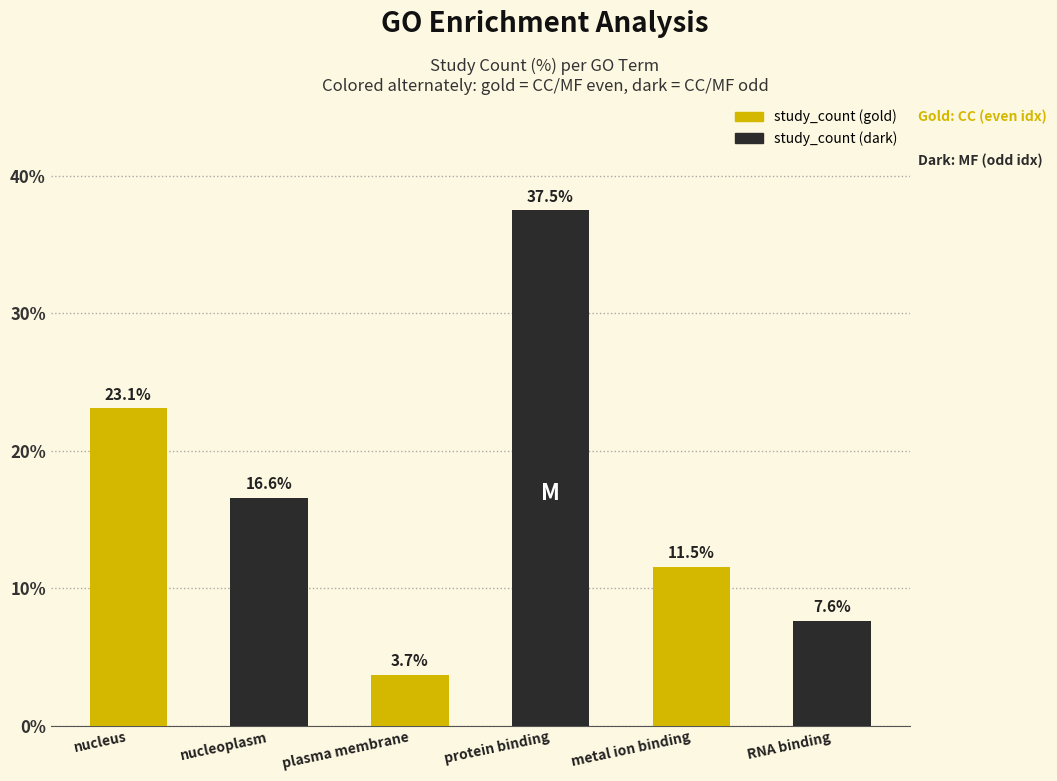

Which label corresponds to the largest value in the chart?

protein binding